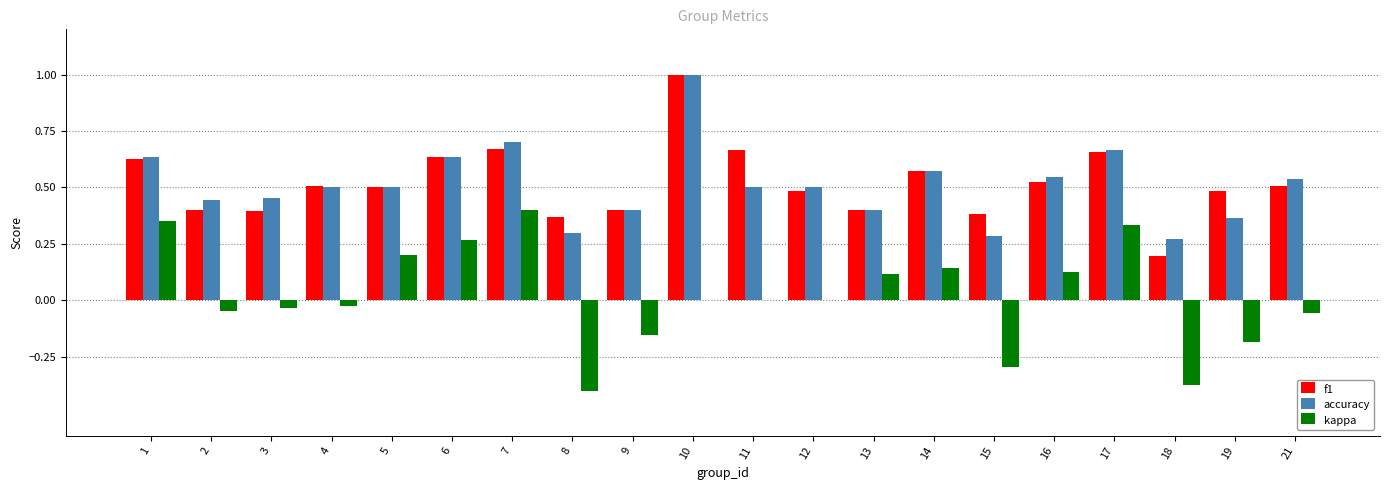

What is the total value across all series at 10?

2.0